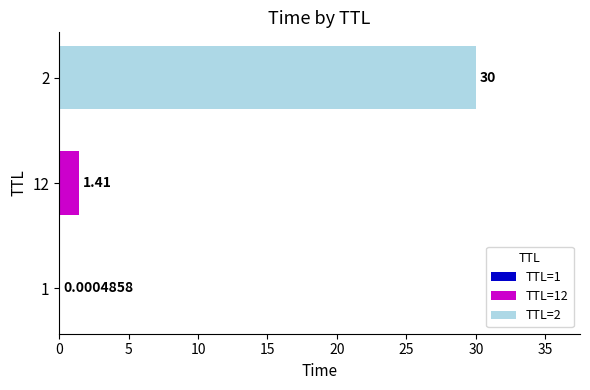

Between 1 and 12, which is larger?

12